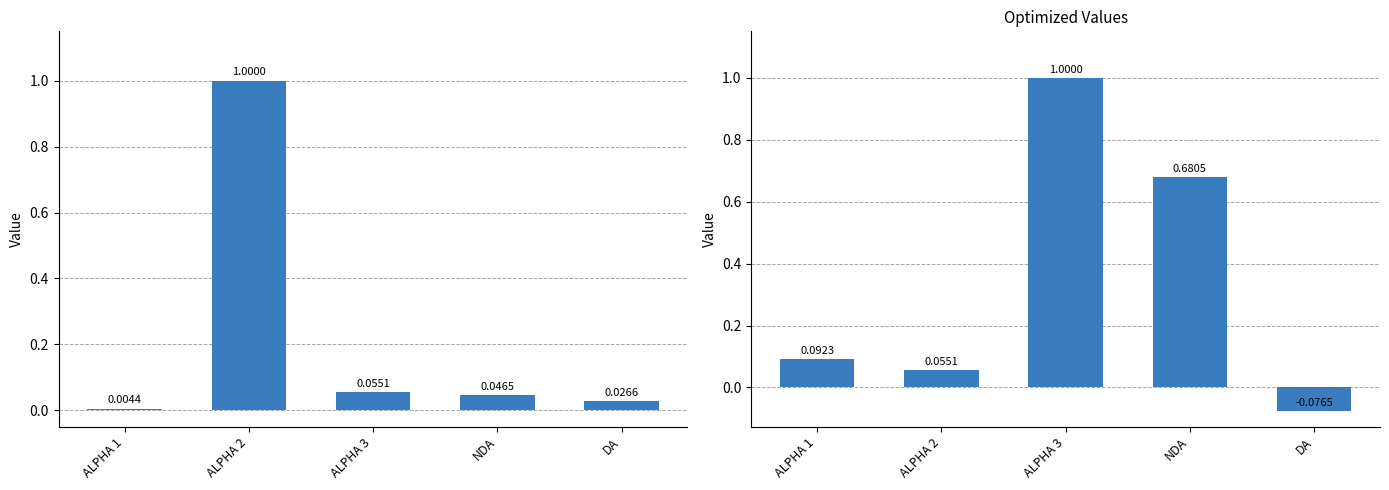

What is the label of the 2nd bar from the left?

ALPHA 2